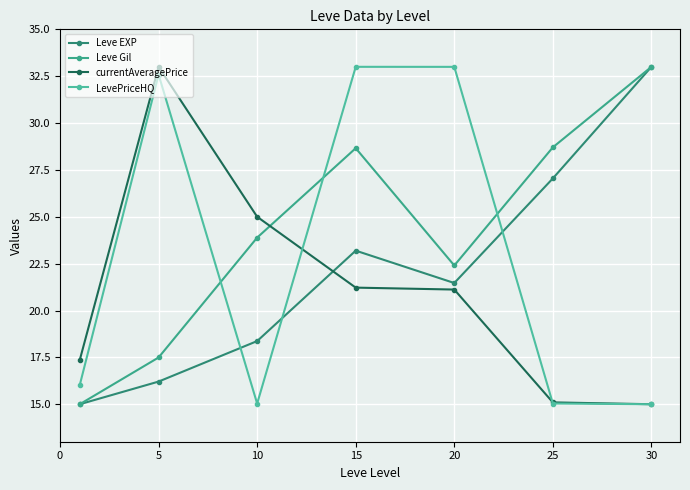

True or false: Leve Gil has more than 1 points higher than both neighbors.

False